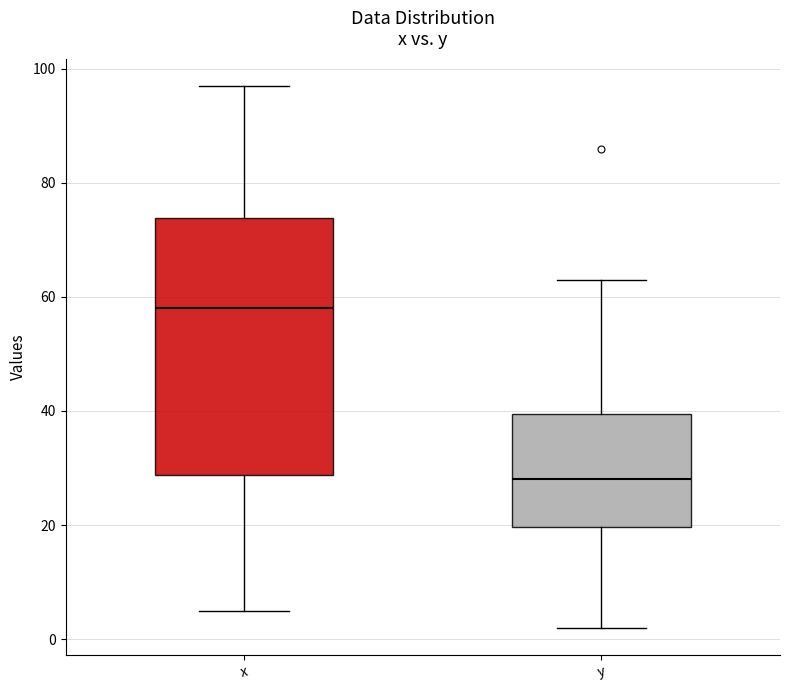

Which box is the tallest, from its lower edge to its upper edge?

x